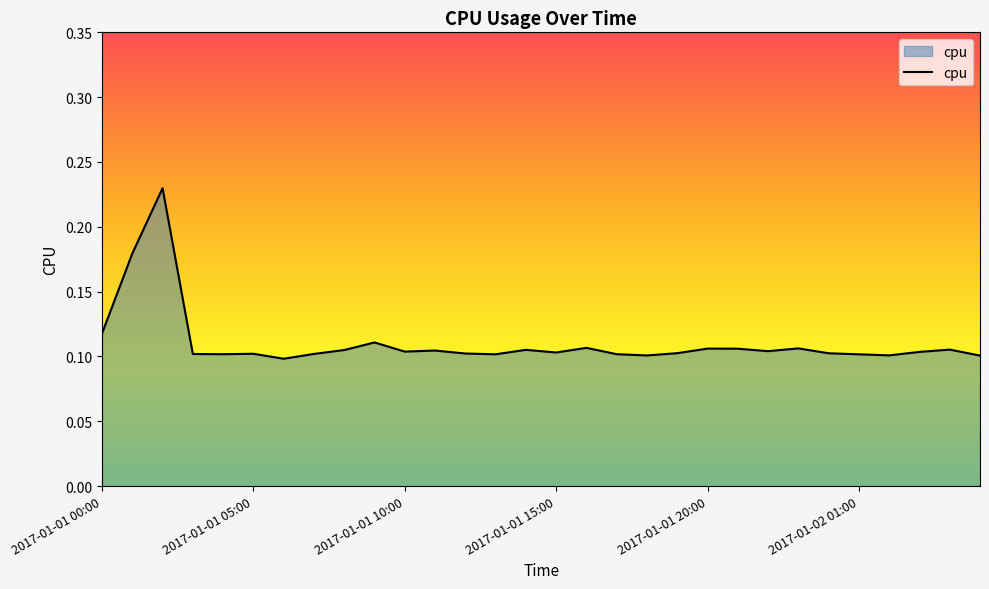

Count the number of data series in this chart.

1